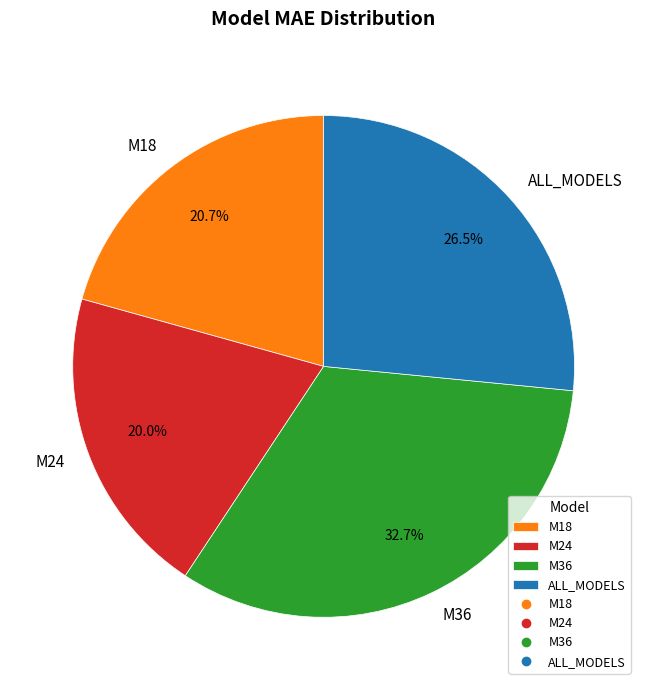

True or false: M24 accounts for 20% of the total.

True